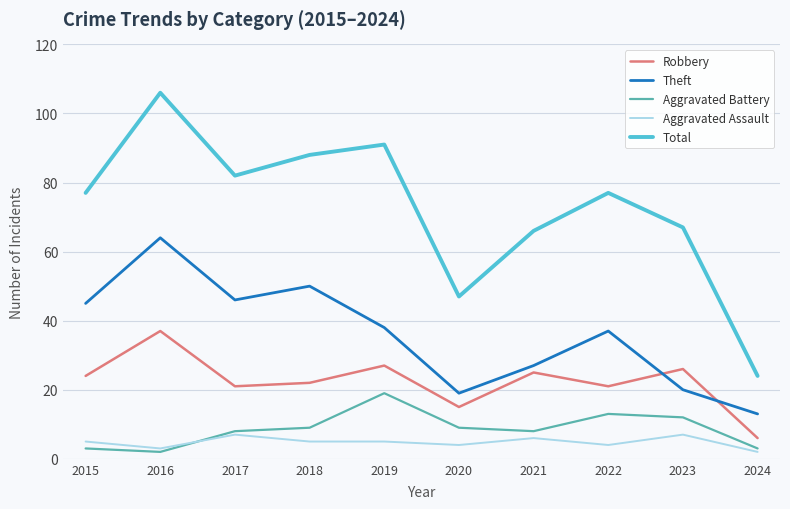

Does the chart display data point markers on the line(s)?

No